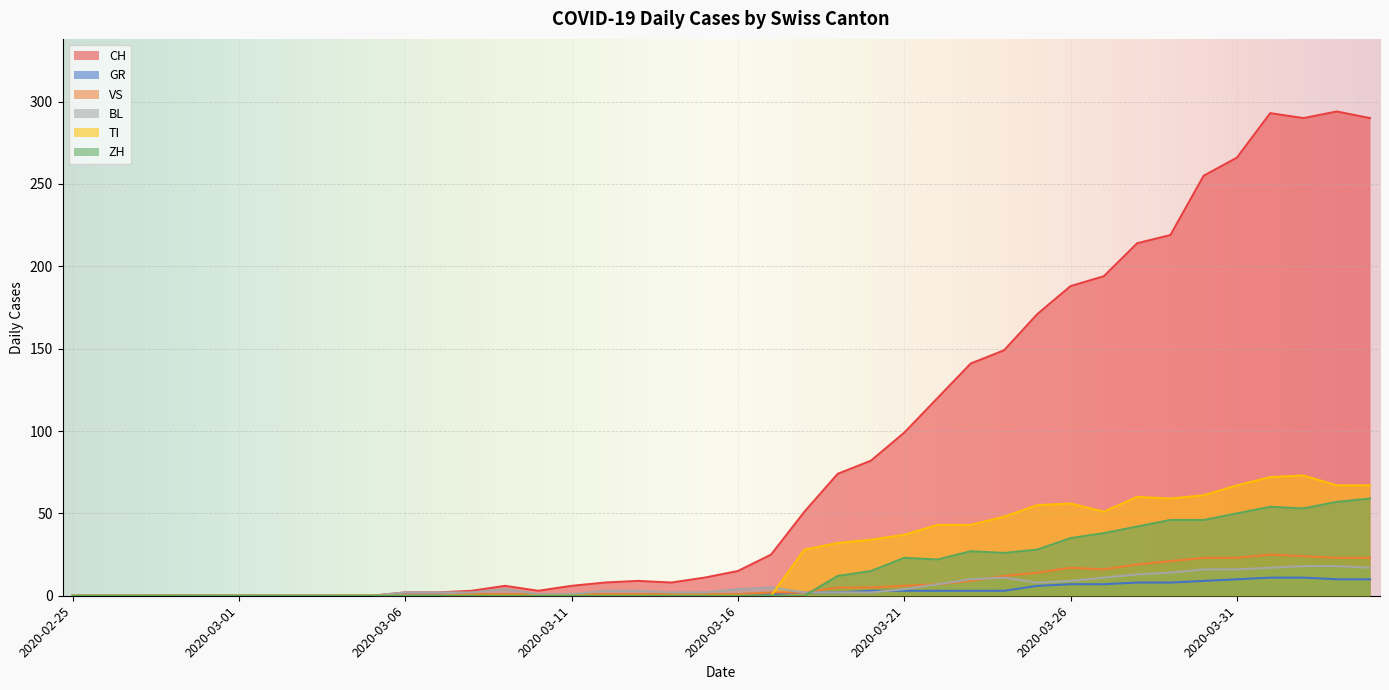

Reading left to right, transcribe all the data shown in this chart.

CH: 2020-02-25=0	2020-02-26=0	2020-02-27=0	2020-02-28=0	2020-02-29=0	2020-03-01=0	2020-03-02=0	2020-03-03=0	2020-03-04=0	2020-03-05=0	2020-03-06=2	2020-03-07=2	2020-03-08=3	2020-03-09=6	2020-03-10=3	2020-03-11=6	2020-03-12=8	2020-03-13=9	2020-03-14=8	2020-03-15=11	2020-03-16=15	2020-03-17=25	2020-03-18=51	2020-03-19=74	2020-03-20=82	2020-03-21=99	2020-03-22=120	2020-03-23=141	2020-03-24=149	2020-03-25=171	2020-03-26=188	2020-03-27=194	2020-03-28=214	2020-03-29=219	2020-03-30=255	2020-03-31=266	2020-04-01=293	2020-04-02=290	2020-04-03=294	2020-04-04=290
GR: 2020-02-25=0	2020-02-26=0	2020-02-27=0	2020-02-28=0	2020-02-29=0	2020-03-01=0	2020-03-02=0	2020-03-03=0	2020-03-04=0	2020-03-05=0	2020-03-06=0	2020-03-07=0	2020-03-08=0	2020-03-09=0	2020-03-10=0	2020-03-11=0	2020-03-12=0	2020-03-13=0	2020-03-14=0	2020-03-15=0	2020-03-16=1	2020-03-17=1	2020-03-18=2	2020-03-19=2	2020-03-20=3	2020-03-21=3	2020-03-22=3	2020-03-23=3	2020-03-24=3	2020-03-25=6	2020-03-26=7	2020-03-27=7	2020-03-28=8	2020-03-29=8	2020-03-30=9	2020-03-31=10	2020-04-01=11	2020-04-02=11	2020-04-03=10	2020-04-04=10
VS: 2020-02-25=0	2020-02-26=0	2020-02-27=0	2020-02-28=0	2020-02-29=0	2020-03-01=0	2020-03-02=0	2020-03-03=0	2020-03-04=0	2020-03-05=0	2020-03-06=0	2020-03-07=0	2020-03-08=1	2020-03-09=1	2020-03-10=1	2020-03-11=1	2020-03-12=1	2020-03-13=1	2020-03-14=1	2020-03-15=1	2020-03-16=1	2020-03-17=2	2020-03-18=2	2020-03-19=5	2020-03-20=5	2020-03-21=6	2020-03-22=7	2020-03-23=9	2020-03-24=12	2020-03-25=14	2020-03-26=17	2020-03-27=16	2020-03-28=19	2020-03-29=21	2020-03-30=23	2020-03-31=23	2020-04-01=25	2020-04-02=24	2020-04-03=23	2020-04-04=23
BL: 2020-02-25=0	2020-02-26=0	2020-02-27=0	2020-02-28=0	2020-02-29=0	2020-03-01=0	2020-03-02=0	2020-03-03=0	2020-03-04=0	2020-03-05=0	2020-03-06=2	2020-03-07=2	2020-03-08=2	2020-03-09=4	2020-03-10=1	2020-03-11=1	2020-03-12=3	2020-03-13=3	2020-03-14=2	2020-03-15=2	2020-03-16=4	2020-03-17=5	2020-03-18=2	2020-03-19=2	2020-03-20=2	2020-03-21=4	2020-03-22=7	2020-03-23=10	2020-03-24=11	2020-03-25=8	2020-03-26=9	2020-03-27=11	2020-03-28=13	2020-03-29=14	2020-03-30=16	2020-03-31=16	2020-04-01=17	2020-04-02=18	2020-04-03=18	2020-04-04=17
TI: 2020-02-25=0	2020-02-26=0	2020-02-27=0	2020-02-28=0	2020-02-29=0	2020-03-01=0	2020-03-02=0	2020-03-03=0	2020-03-04=0	2020-03-05=0	2020-03-06=0	2020-03-07=0	2020-03-08=0	2020-03-09=0	2020-03-10=0	2020-03-11=0	2020-03-12=0	2020-03-13=0	2020-03-14=0	2020-03-15=0	2020-03-16=0	2020-03-17=0	2020-03-18=28	2020-03-19=32	2020-03-20=34	2020-03-21=37	2020-03-22=43	2020-03-23=43	2020-03-24=48	2020-03-25=55	2020-03-26=56	2020-03-27=51	2020-03-28=60	2020-03-29=59	2020-03-30=61	2020-03-31=67	2020-04-01=72	2020-04-02=73	2020-04-03=67	2020-04-04=67
ZH: 2020-02-25=0	2020-02-26=0	2020-02-27=0	2020-02-28=0	2020-02-29=0	2020-03-01=0	2020-03-02=0	2020-03-03=0	2020-03-04=0	2020-03-05=0	2020-03-06=0	2020-03-07=0	2020-03-08=0	2020-03-09=0	2020-03-10=0	2020-03-11=0	2020-03-12=0	2020-03-13=0	2020-03-14=0	2020-03-15=0	2020-03-16=0	2020-03-17=0	2020-03-18=0	2020-03-19=12	2020-03-20=15	2020-03-21=23	2020-03-22=22	2020-03-23=27	2020-03-24=26	2020-03-25=28	2020-03-26=35	2020-03-27=38	2020-03-28=42	2020-03-29=46	2020-03-30=46	2020-03-31=50	2020-04-01=54	2020-04-02=53	2020-04-03=57	2020-04-04=59